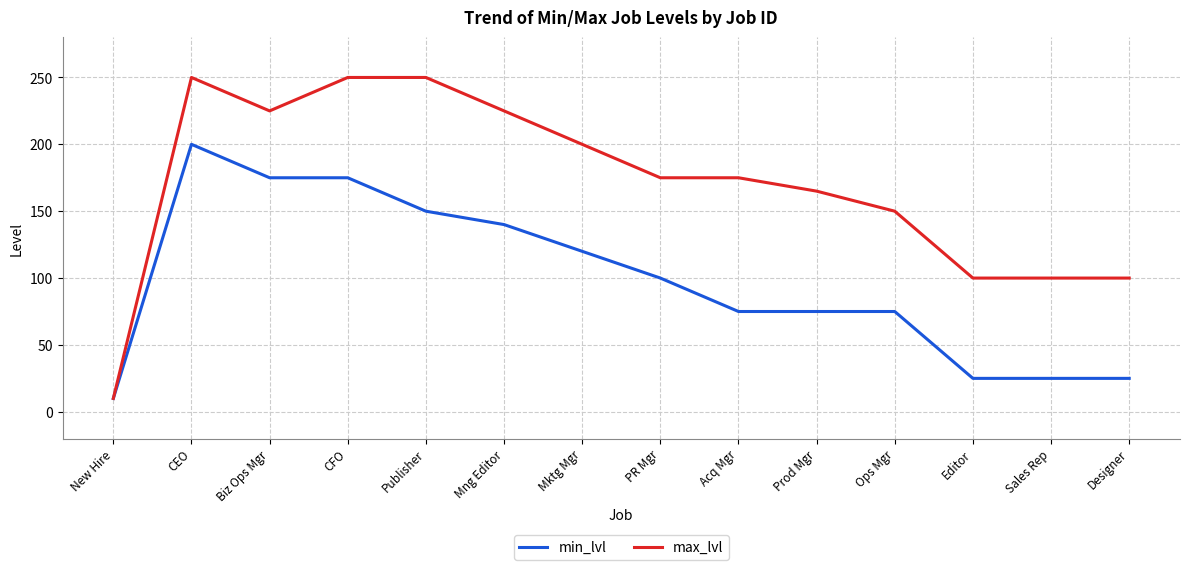

Rank the series at Acq Mgr from highest to lowest value.

max_lvl, min_lvl